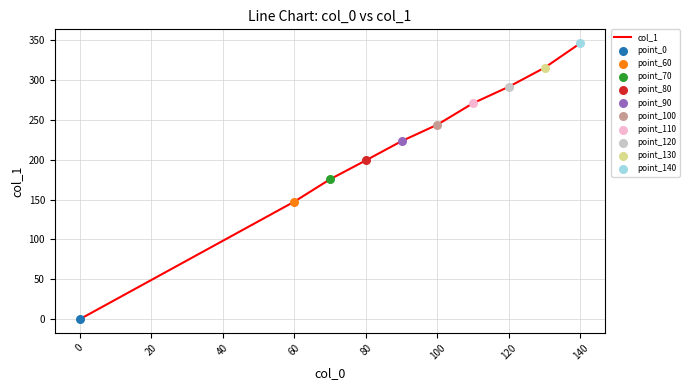

What is the maximum value shown in the chart?

346.3